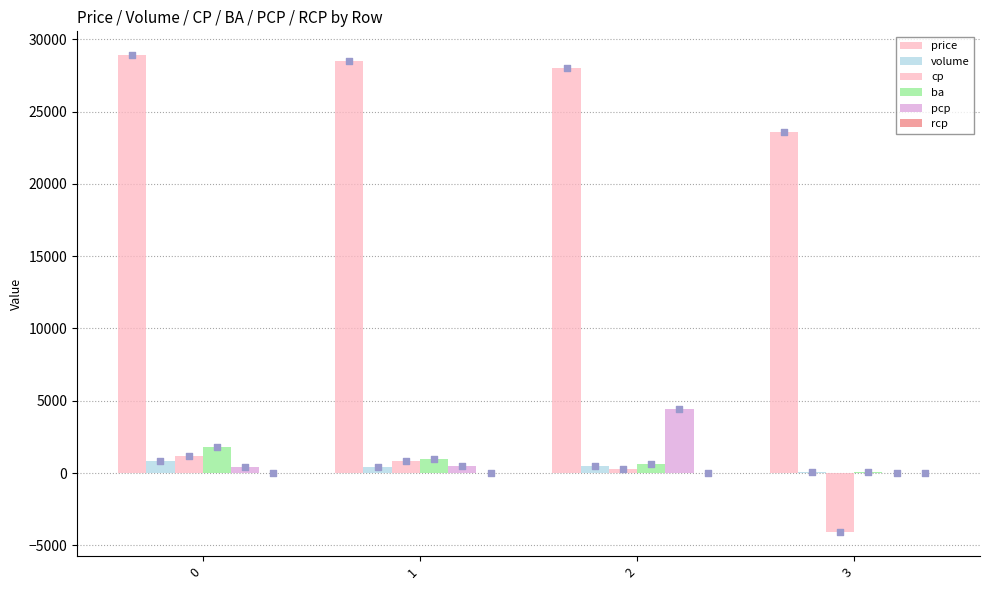

Which series reaches the maximum Y coordinate?

price